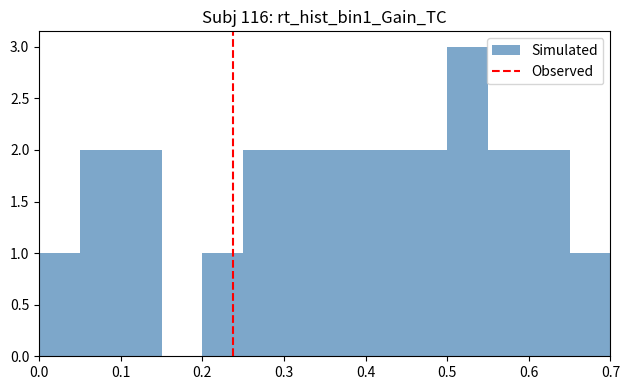

Reading left to right, transcribe this chart: for each bar, give the range it covers on the x-axis and its height. The values are not printed on the chart, so give them approximately, as read against the axis.

0.00 to 0.05: 1
0.05 to 0.10: 2
0.10 to 0.15: 2
0.15 to 0.20: 0
0.20 to 0.25: 1
0.25 to 0.30: 2
0.30 to 0.35: 2
0.35 to 0.40: 2
0.40 to 0.45: 2
0.45 to 0.50: 2
0.50 to 0.55: 3
0.55 to 0.60: 2
0.60 to 0.65: 2
0.65 to 0.70: 1